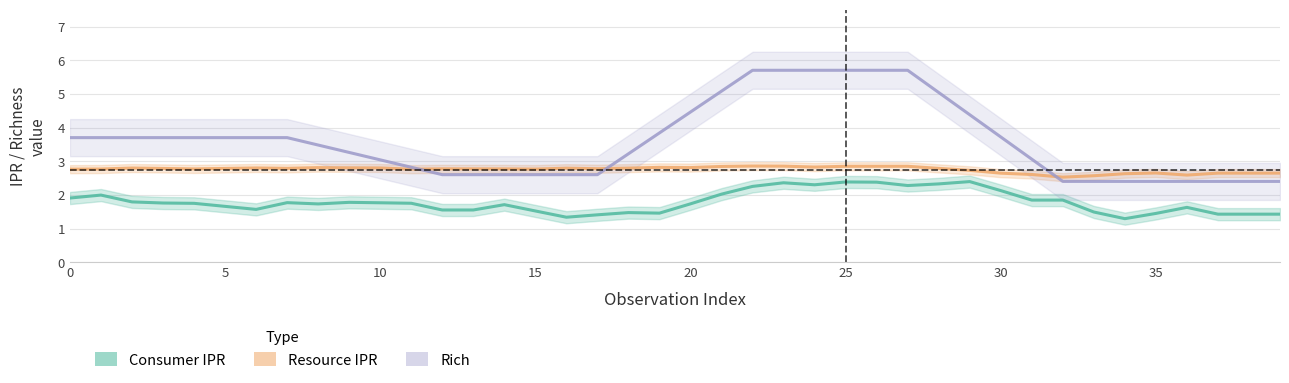

Between 10 and 27, which is larger?

27